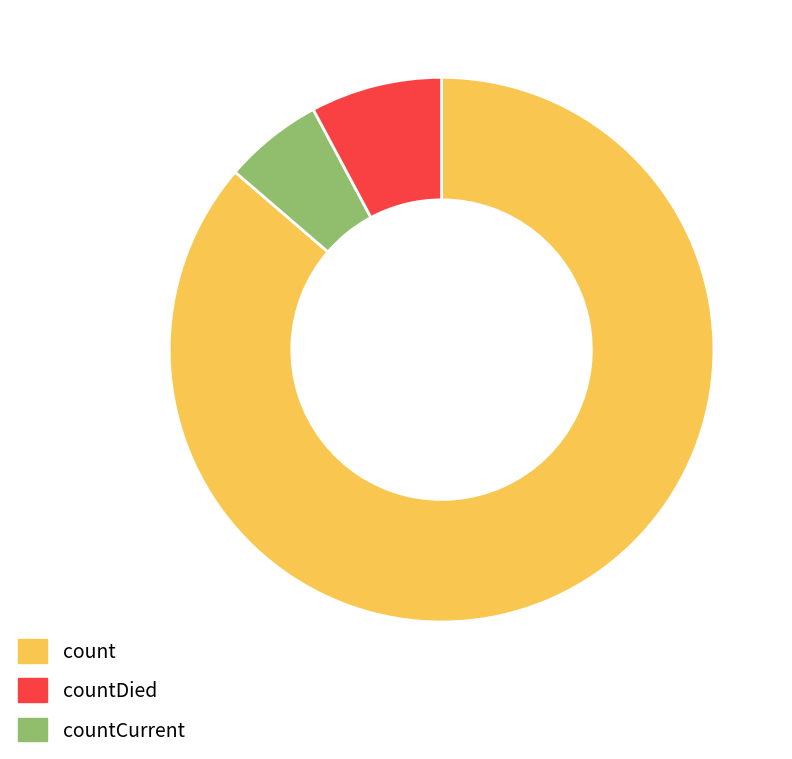

Is the sum of count and countDied greater than half?

Yes